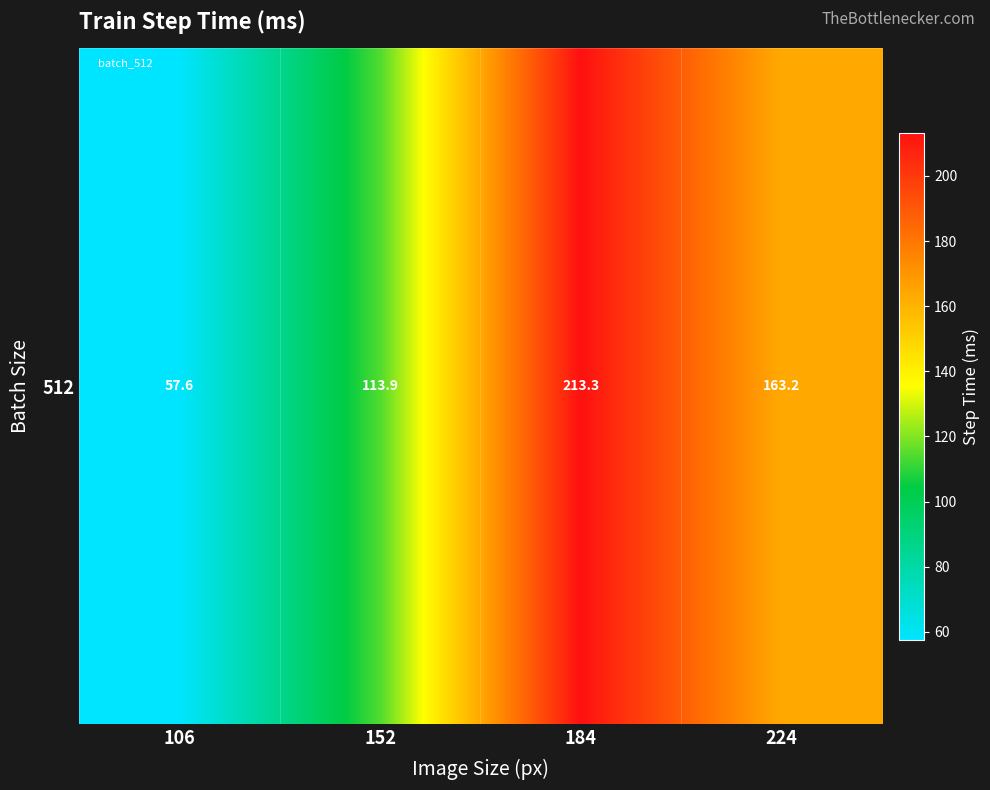

List the labels in order of value, smallest first.

106, 152, 224, 184